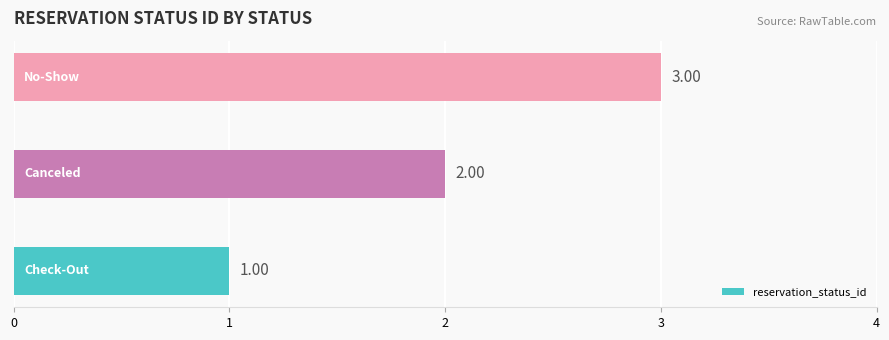

Count the values in the range 1 to 3.

3